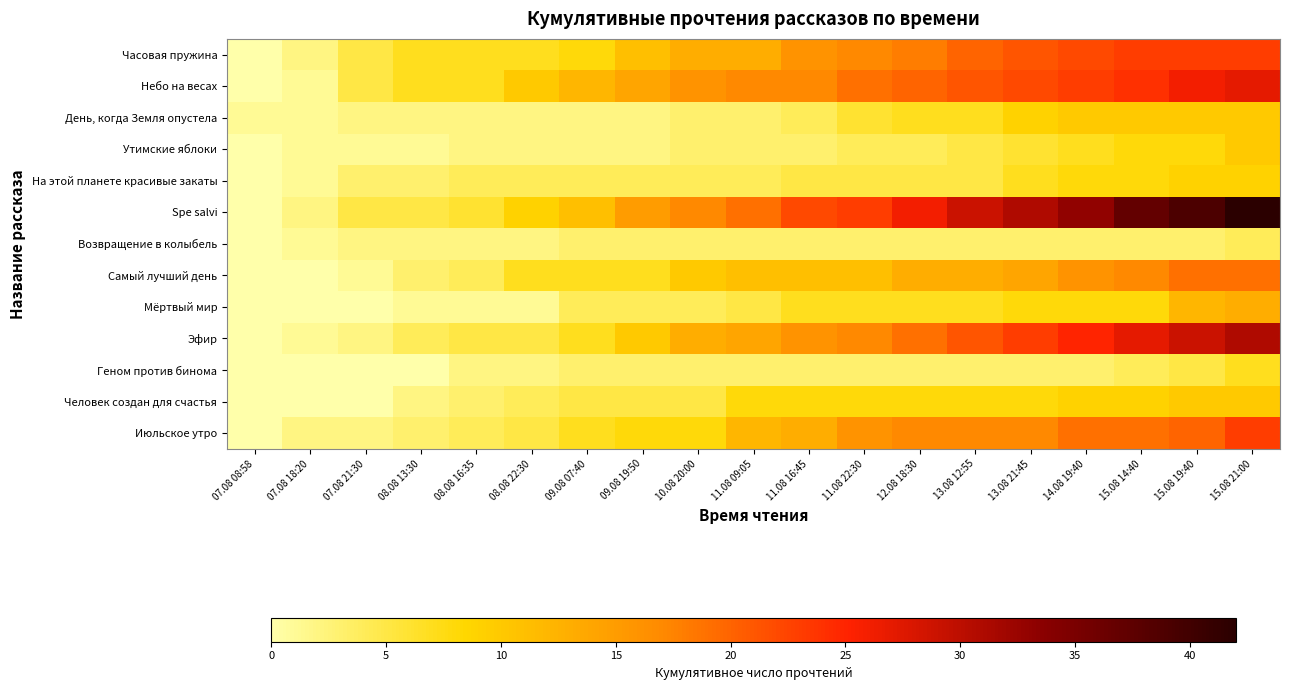

At how many categories does at least one series exceed 16?

11